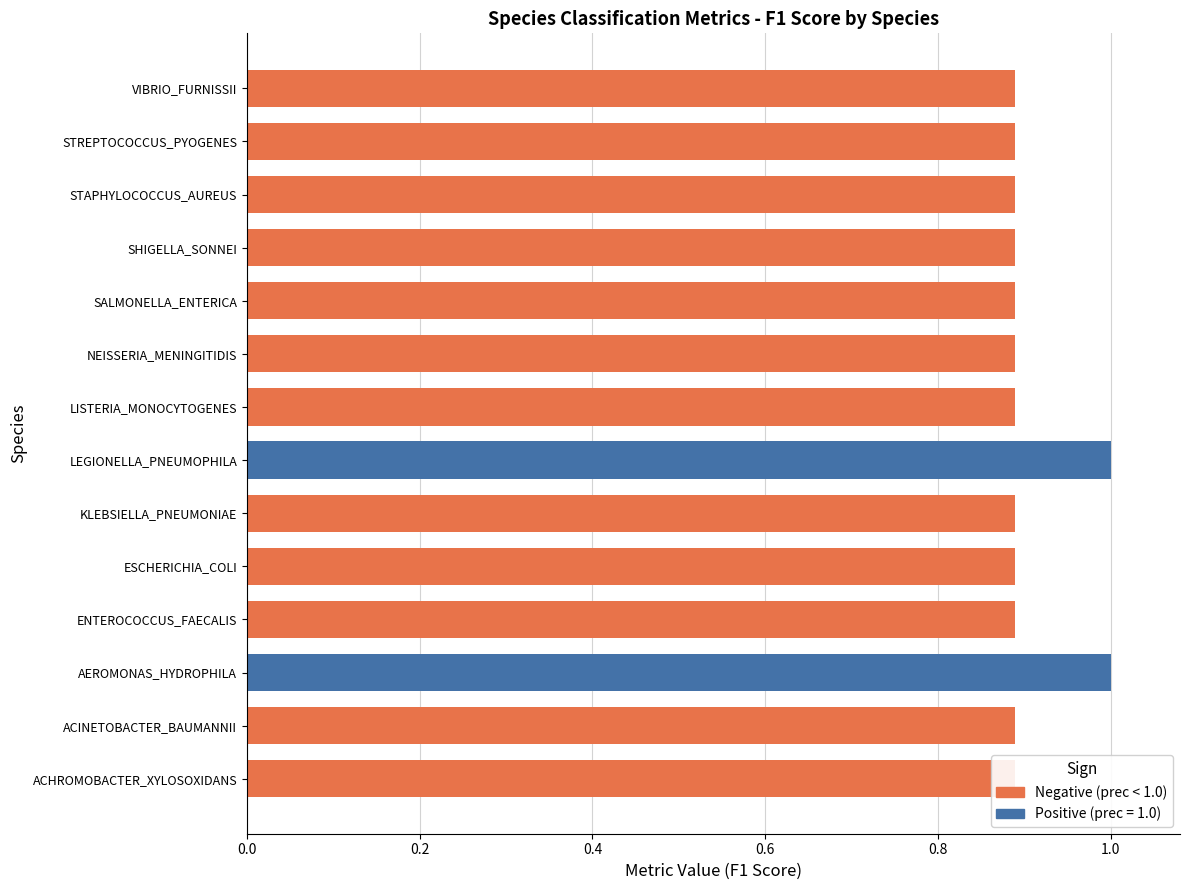

How many groups of bars are there?

14